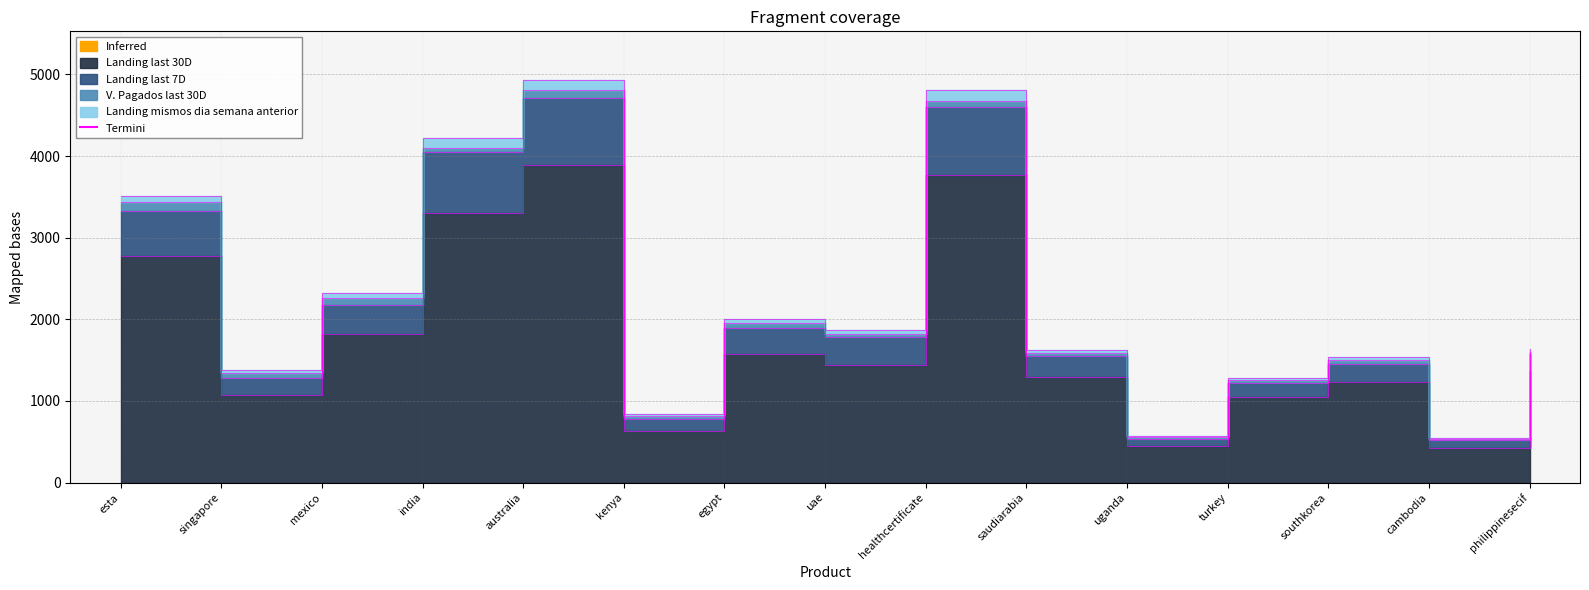

What is the value of the Landing mismos dia semana anterior point at the 8th from the left?

1869